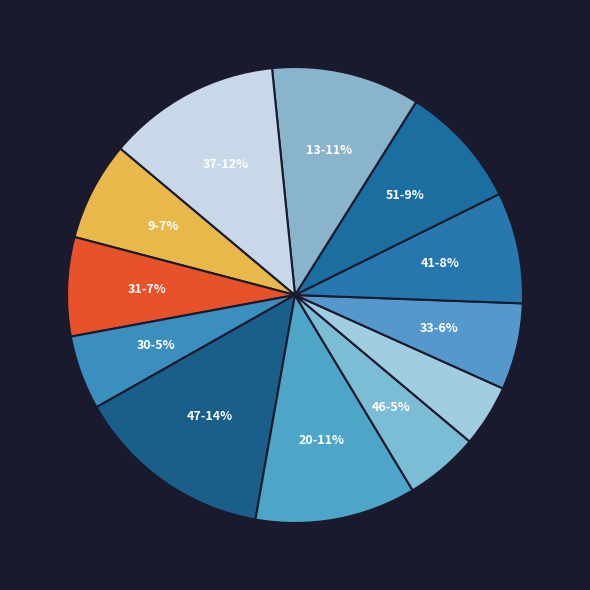

Which category has the biggest portion of the pie?

47